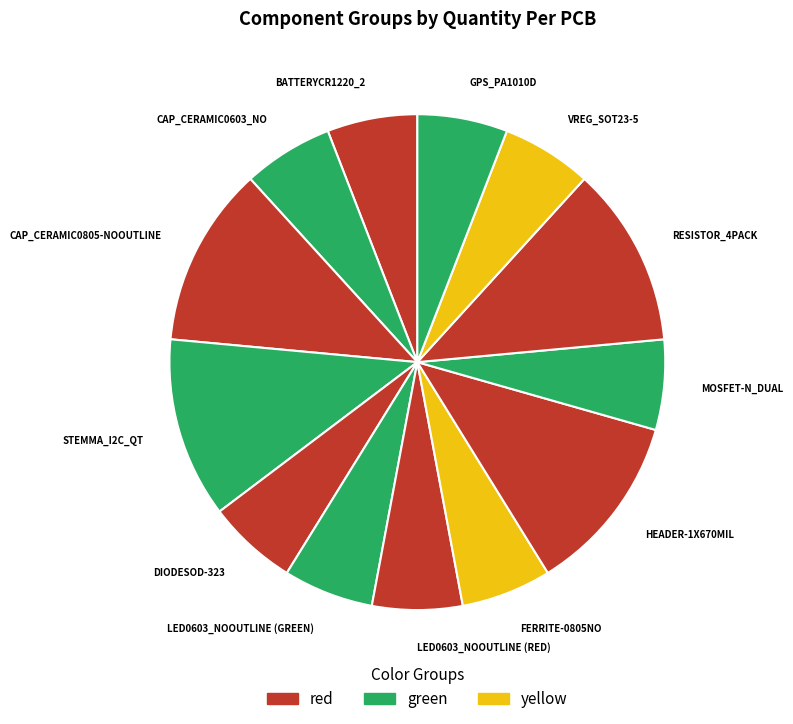

Approximately how many times larger is the value at CAP_CERAMIC0805-NOOUTLINE compared to FERRITE-0805NO?

2.0